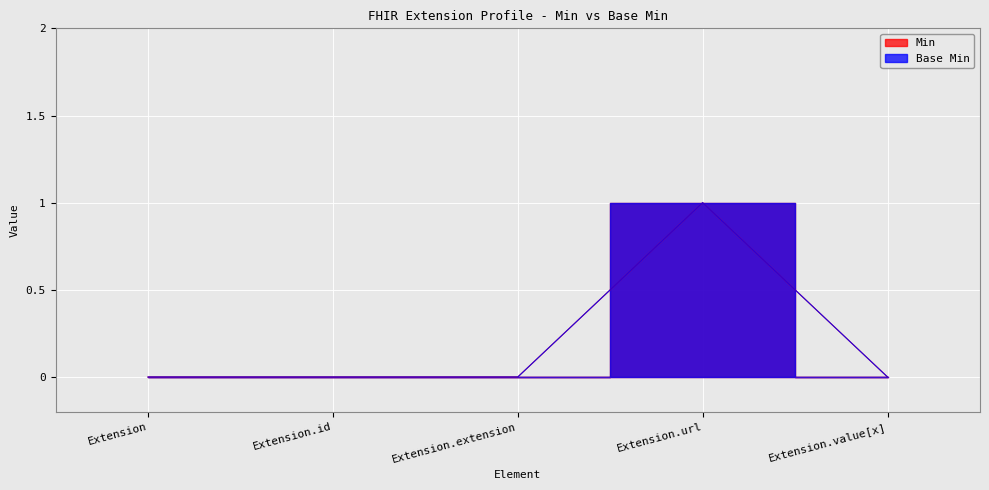

The value of Base Min at Extension.value[x] is 0. True or false?

True